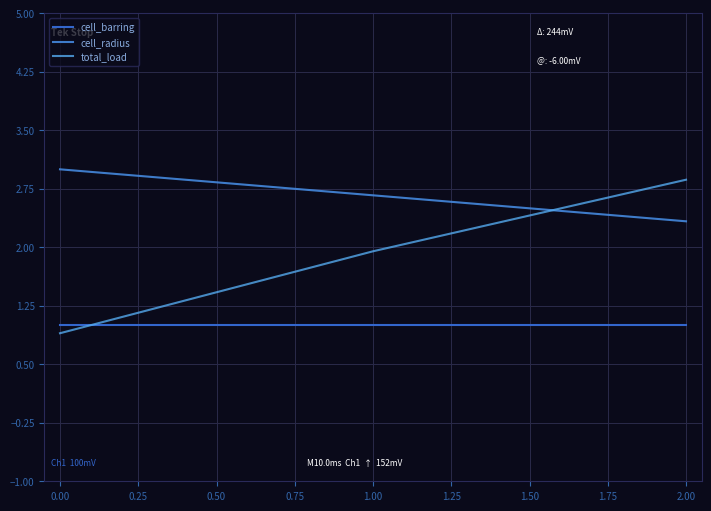

The value of cell_barring at 2.00 is 1.7. True or false?

False